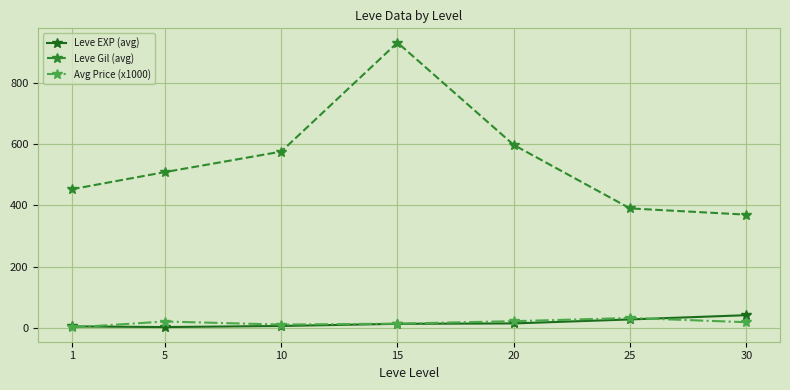

True or false: Avg Price (x1000) has a value of 2.3 at 1.

True